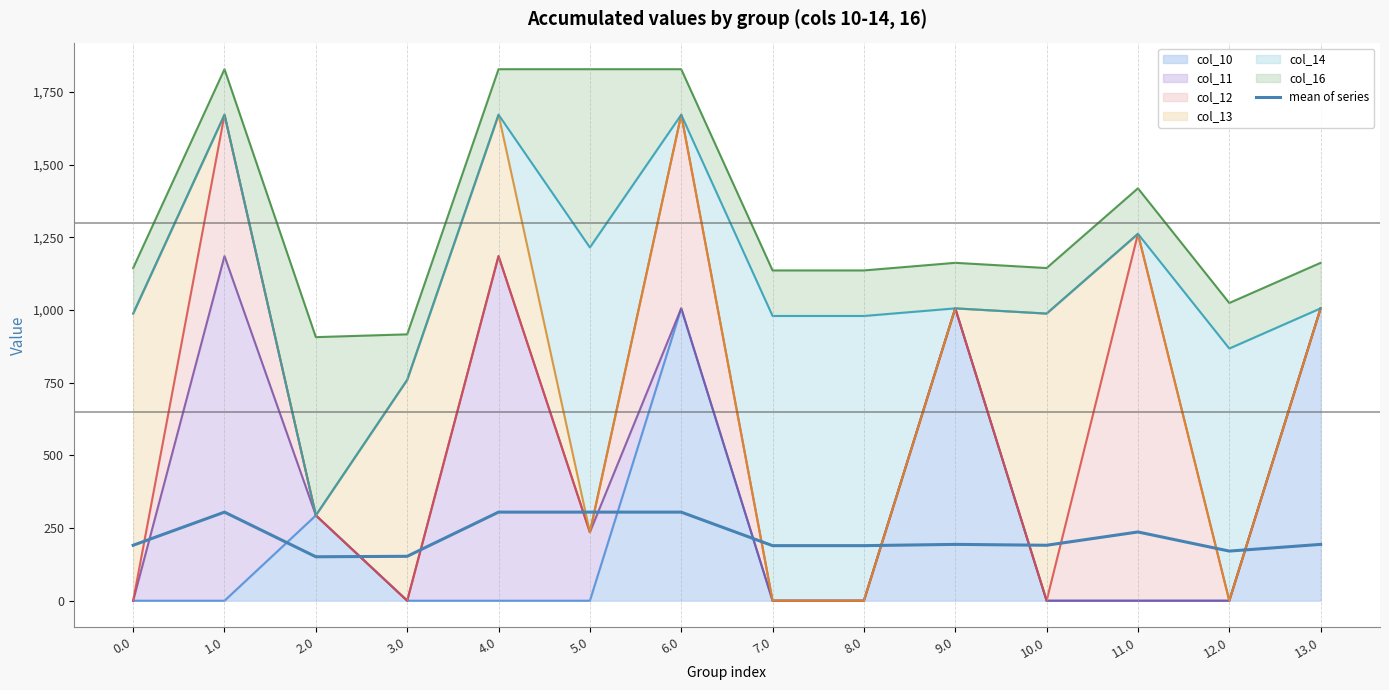

Which has a higher value, 3.0 or 5.0?

5.0